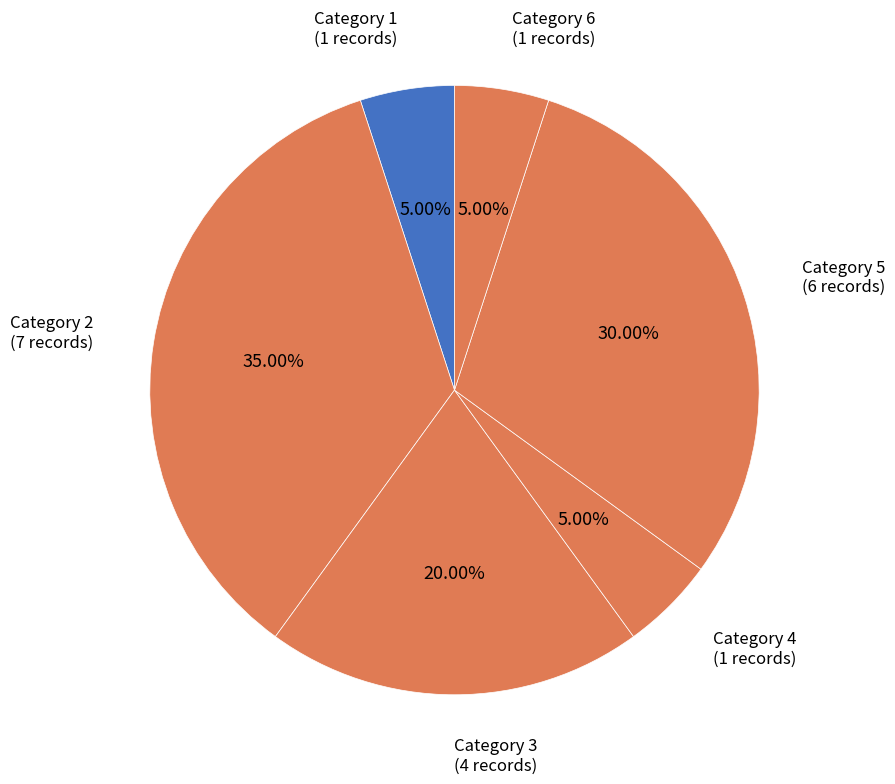

Do Category 4 and Category 3 together represent more than half of the pie?

No